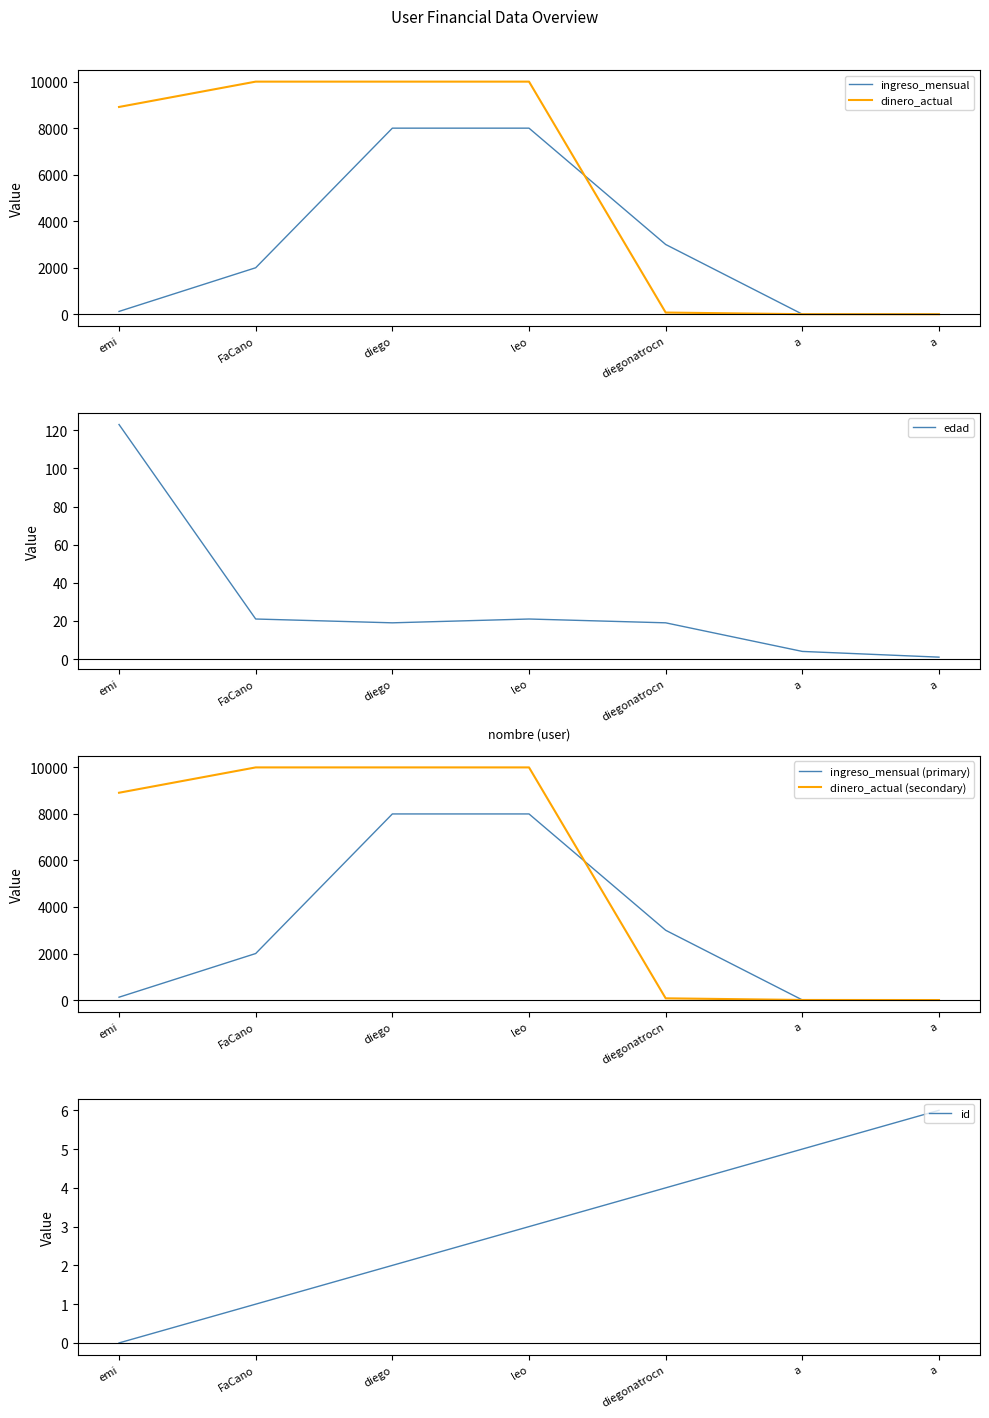

What are all the series names shown in the legend?

ingreso_mensual, dinero_actual, edad, ingreso_mensual (primary), dinero_actual (secondary), id